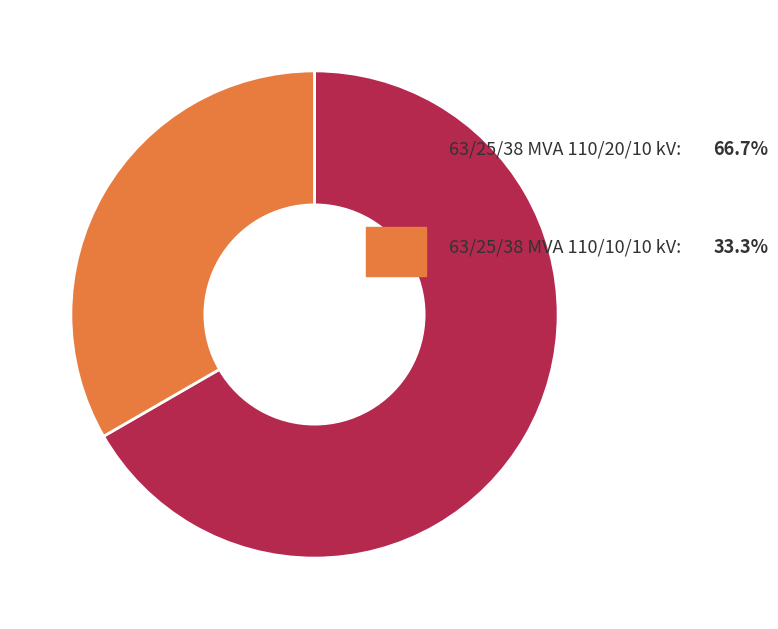

Is there any slice that represents more than half of the pie?

Yes